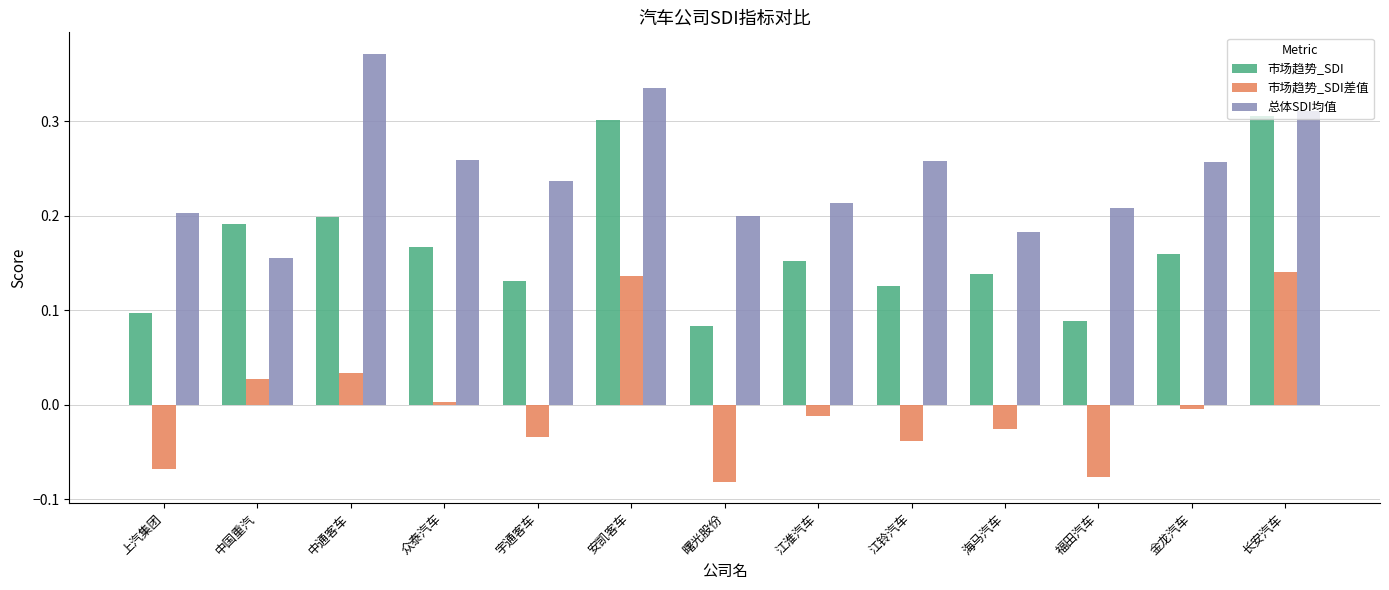

How many distinct data groups are displayed?

3